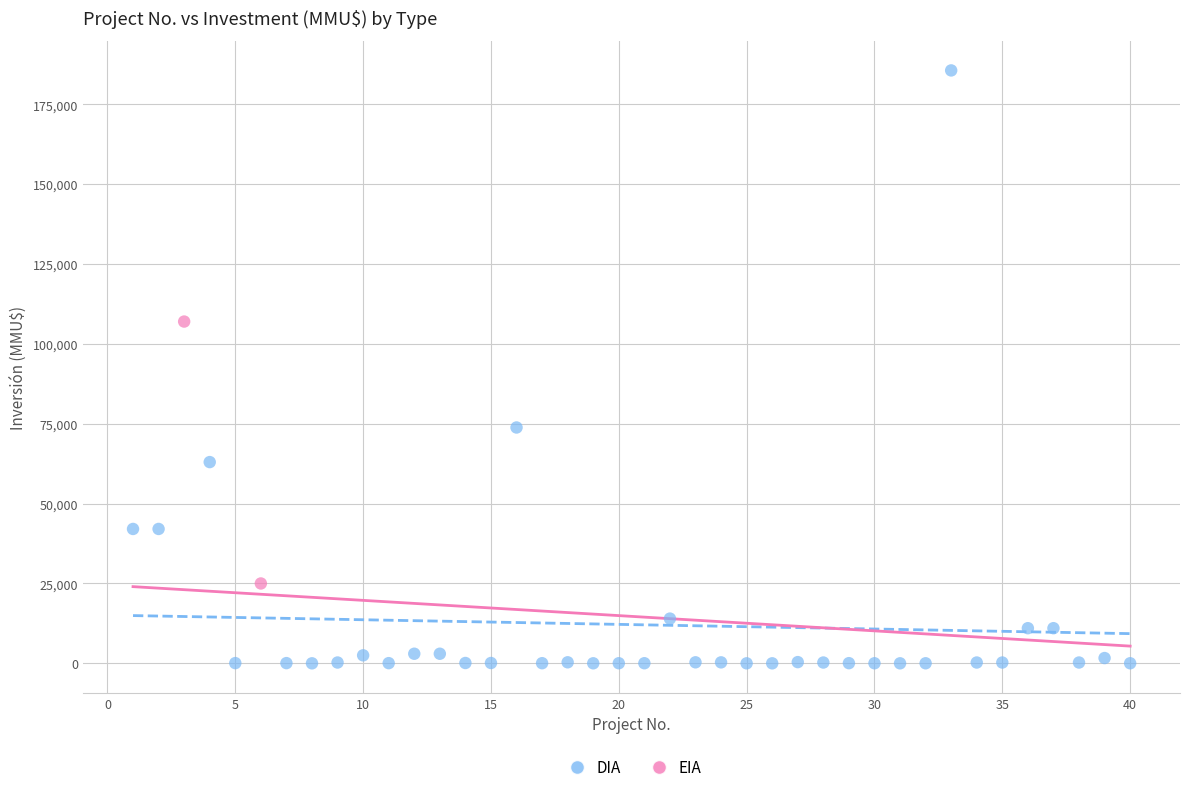

What are all the series names shown in the legend?

DIA, EIA